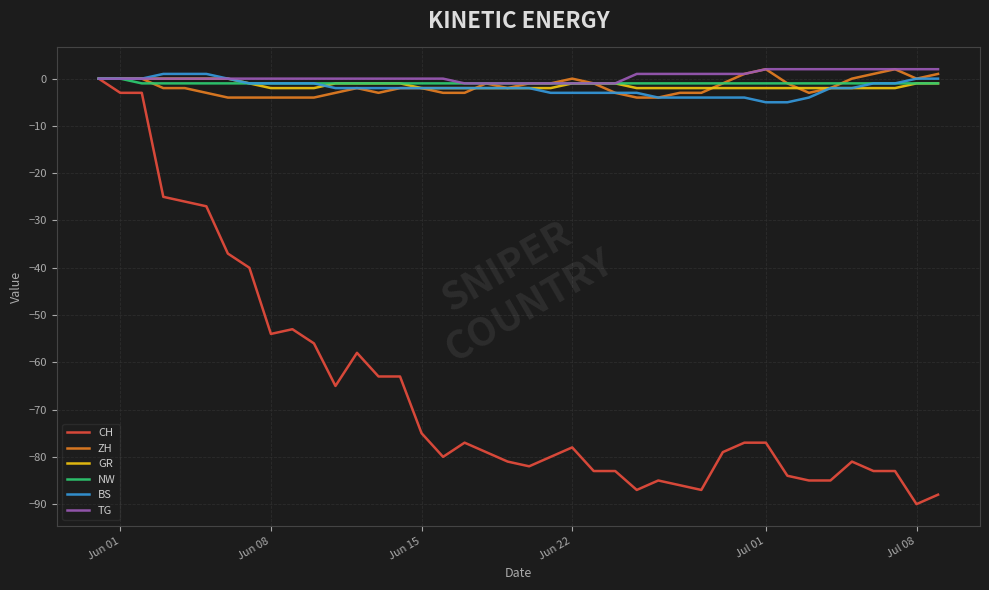

What is the smallest value displayed?

-90